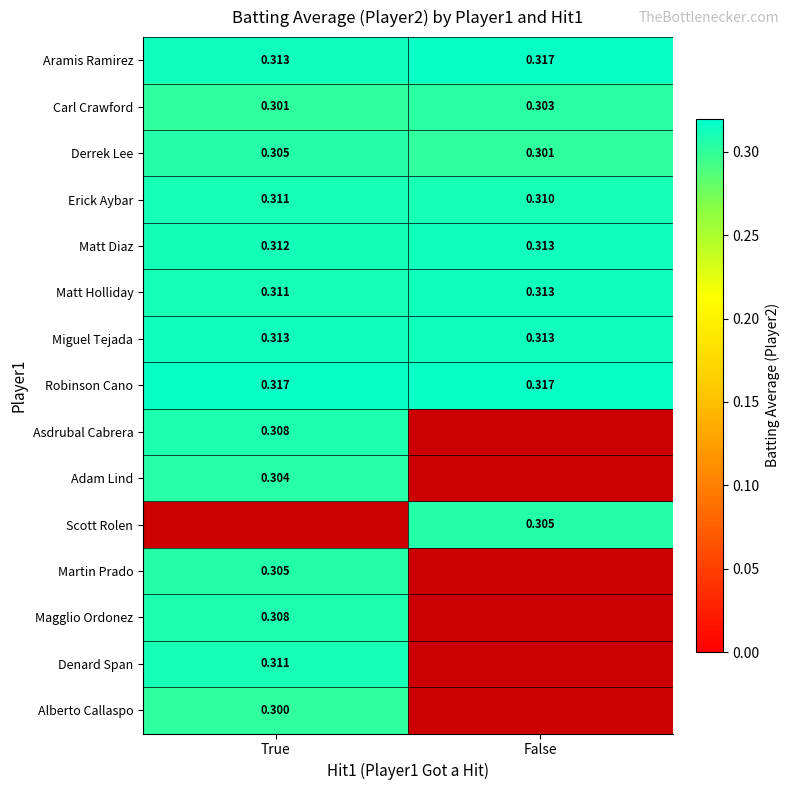

The Erick Aybar series shows 0.3 at True. True or false?

True